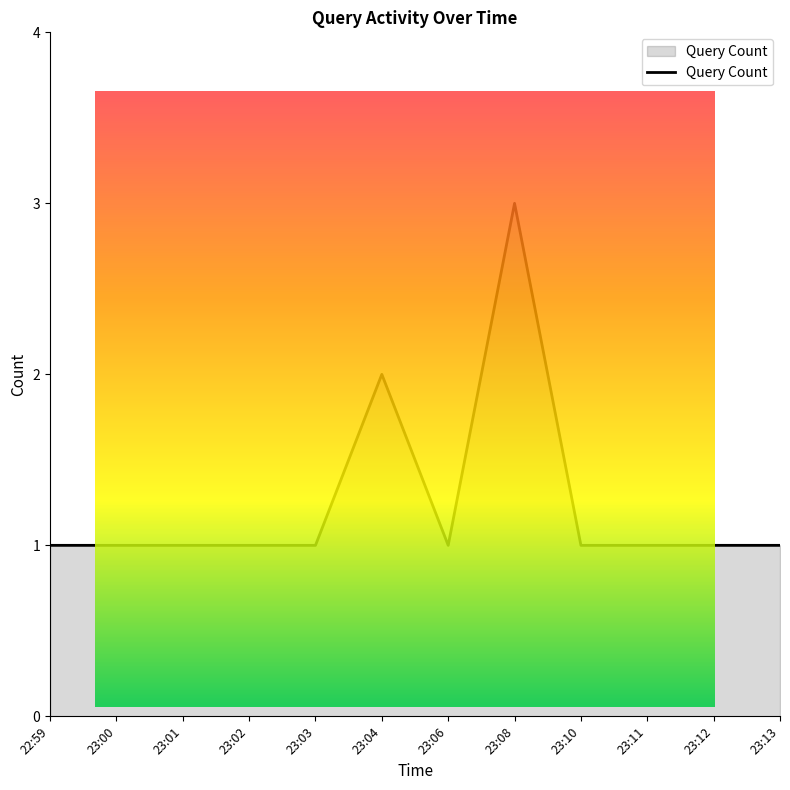

The chart shows a value of 0 at 23:00. True or false?

False